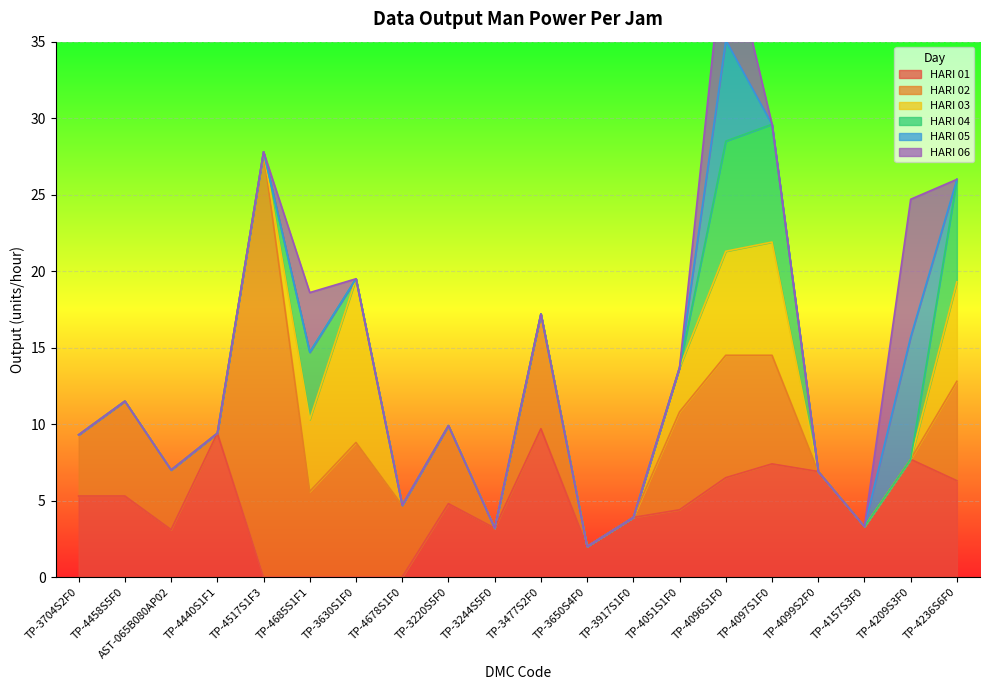

Is the value of HARI 02 at AST-065B080AP02 greater than the value of HARI 03 at TP-3650S4F0?

Yes